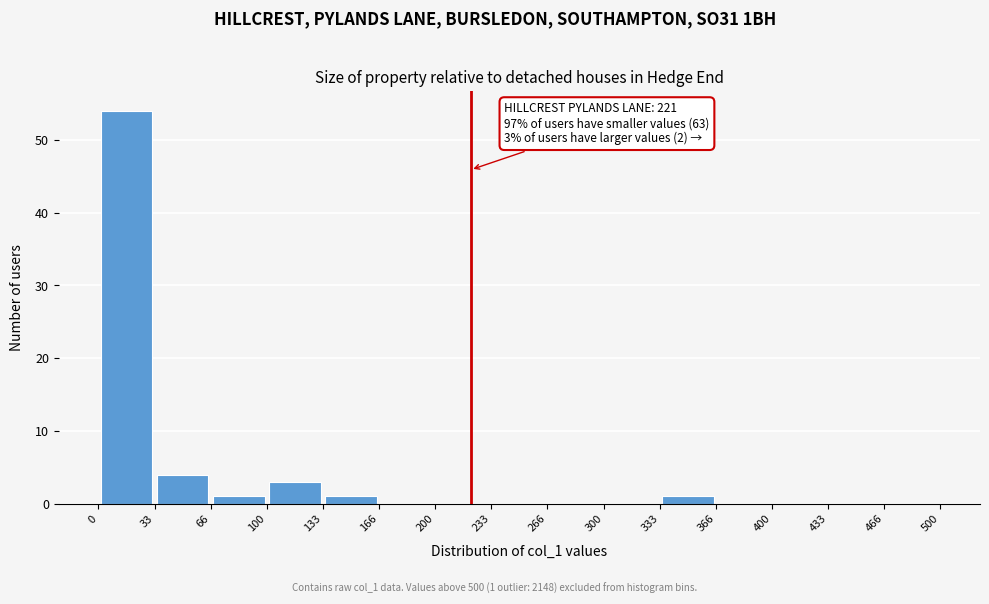

Which range on the x-axis has the tallest bar?

0 to 33